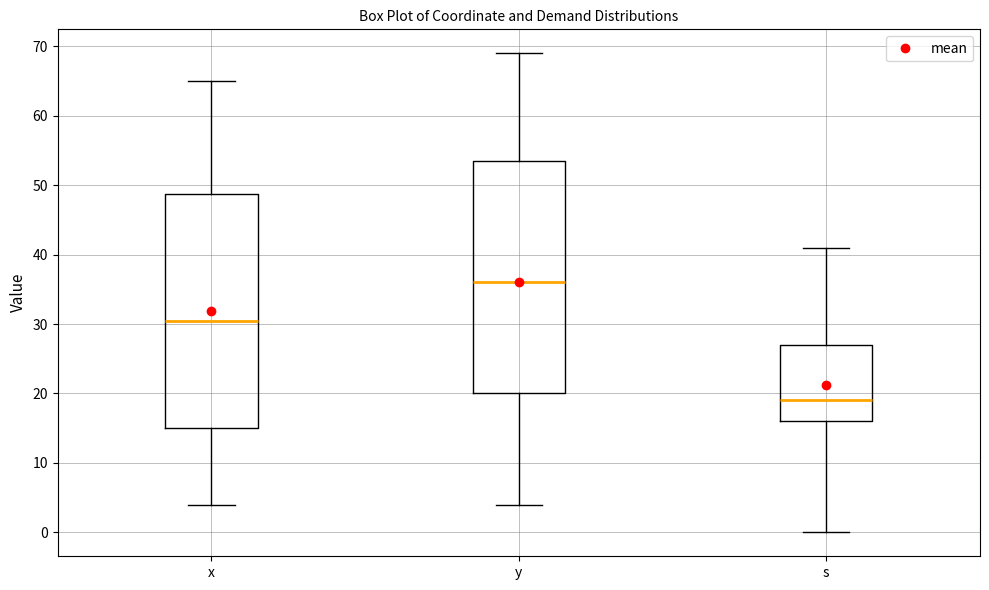

Reading left to right, transcribe this box plot: for each box, give where its median line is, the range the box spans, and where its two whiskers end, as read against the y-axis. The values are not printed on the chart, so give them approximately, as read against the axis.

x: median 31, box 15 to 49, whiskers 4 to 65
y: median 36, box 20 to 54, whiskers 4 to 69
s: median 19, box 16 to 27, whiskers 0 to 41